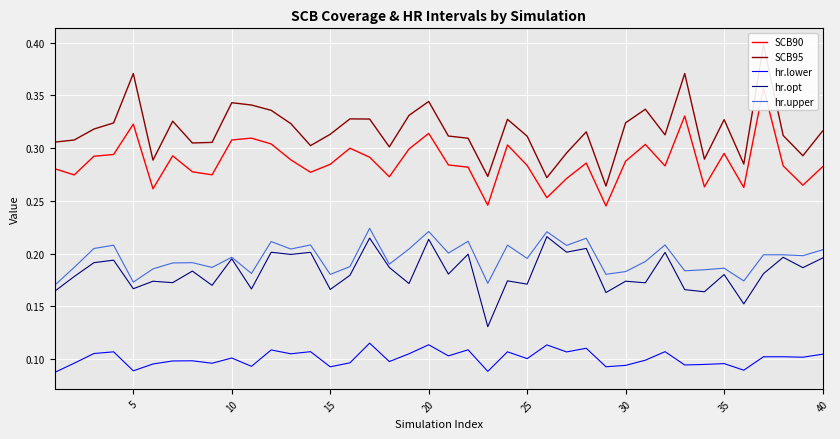

True or false: hr.opt and hr.lower intersect in this chart.

False